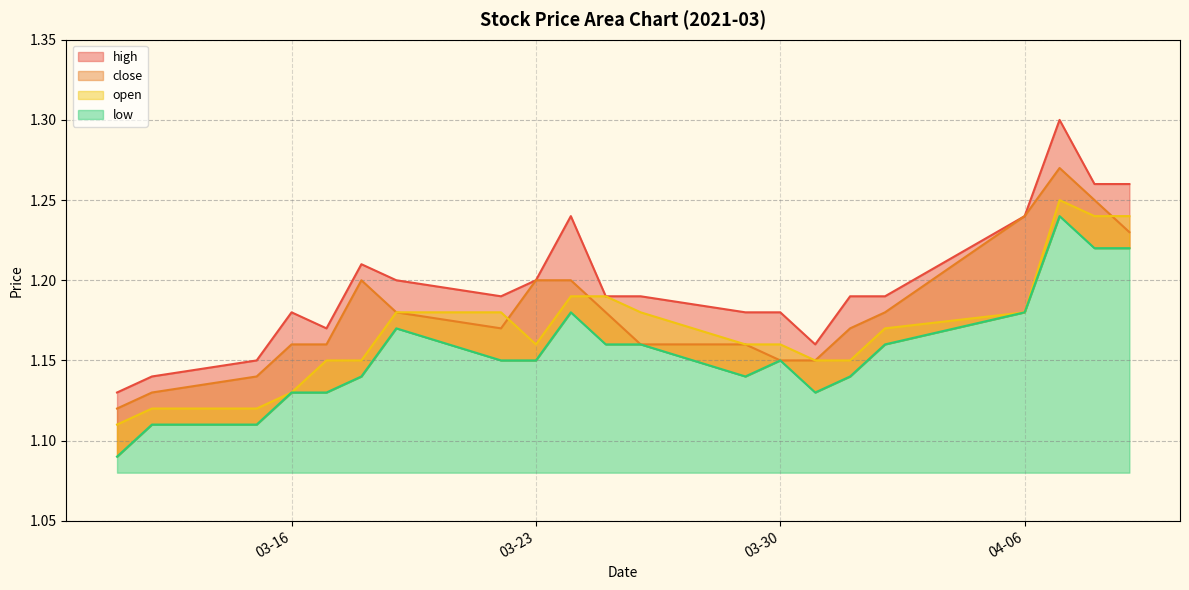

True or false: low has a value of 0.6 at 04-06.

False